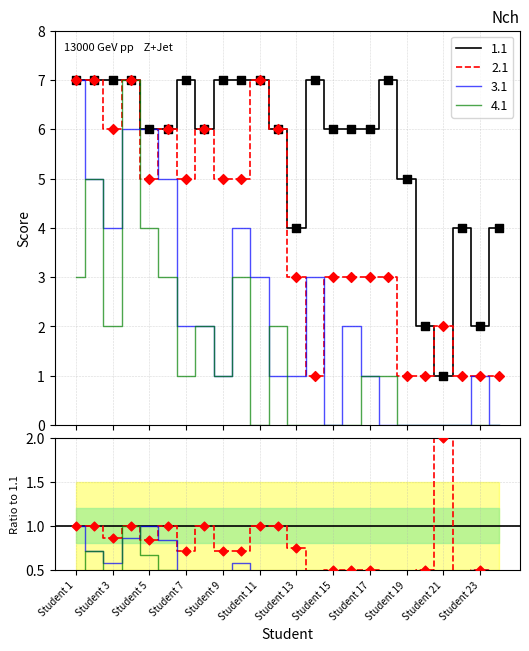

At which category is the sum across all series the highest?

Student 4